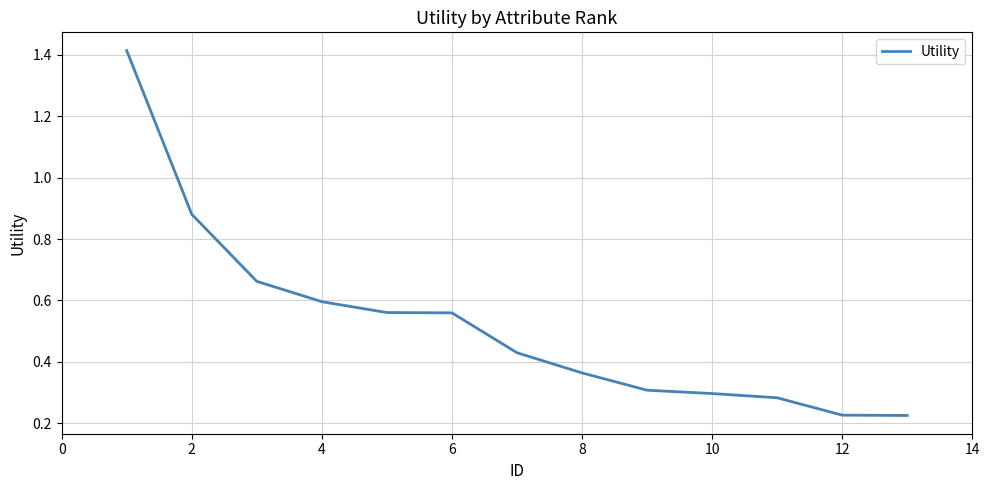

How many values are between 0 and 1?

12